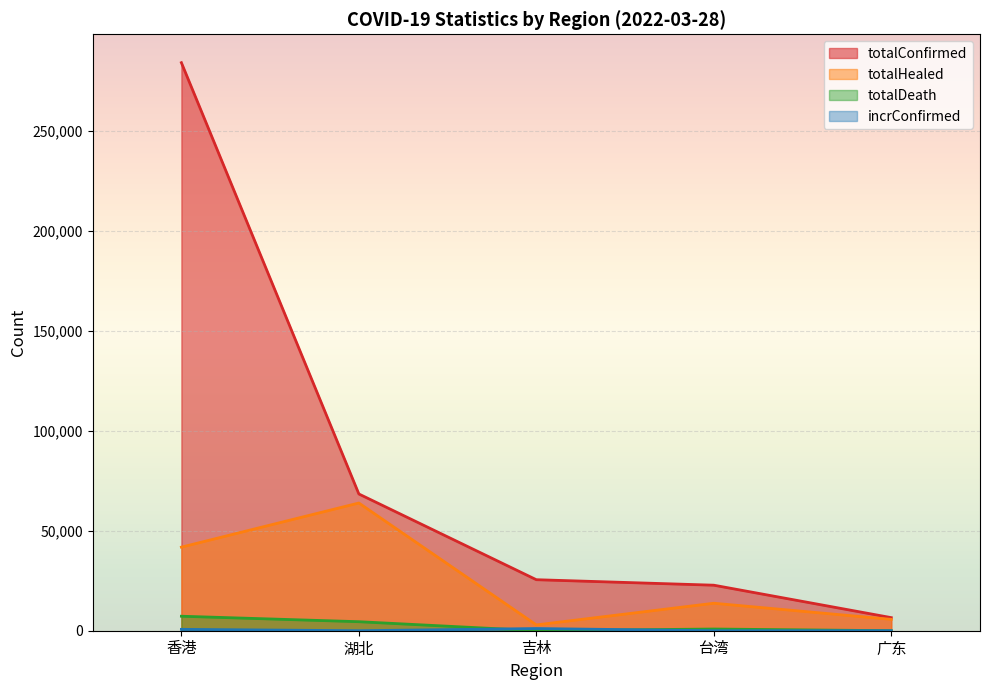

What is the sum of all totalConfirmed values?

407305